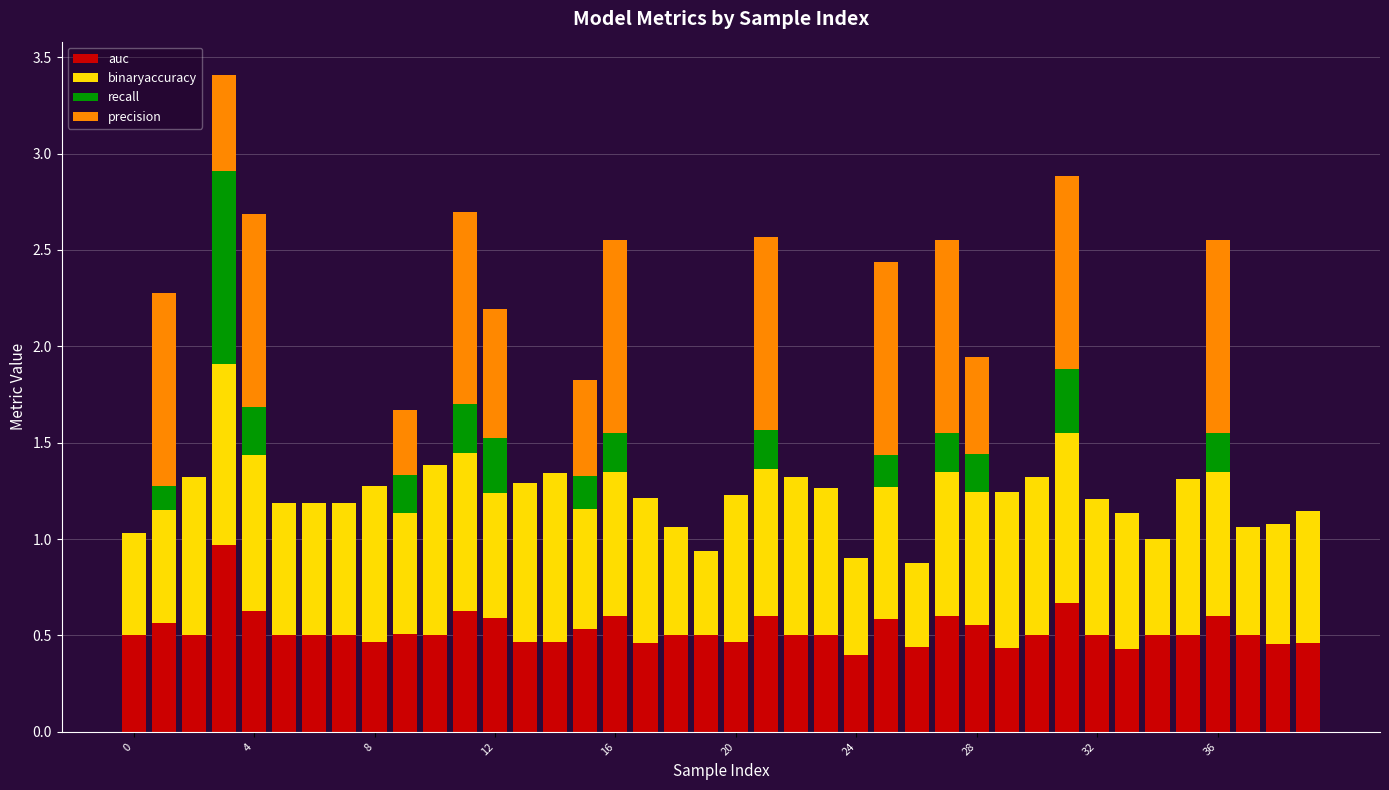

What is the sum of all auc values?

21.1